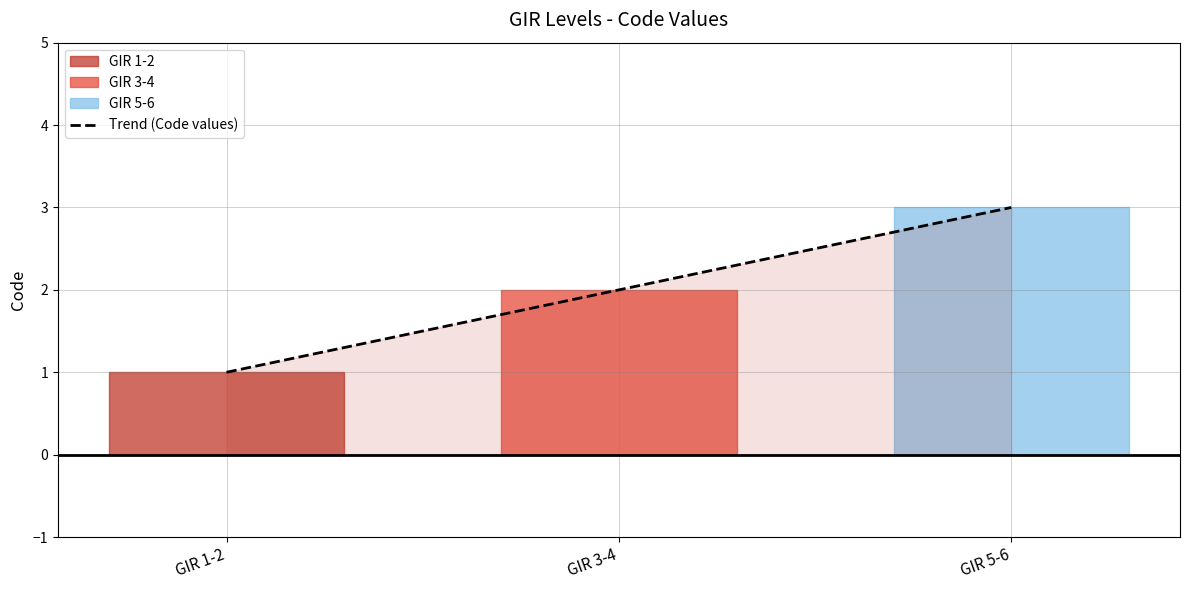

What is the sum of all values?

6